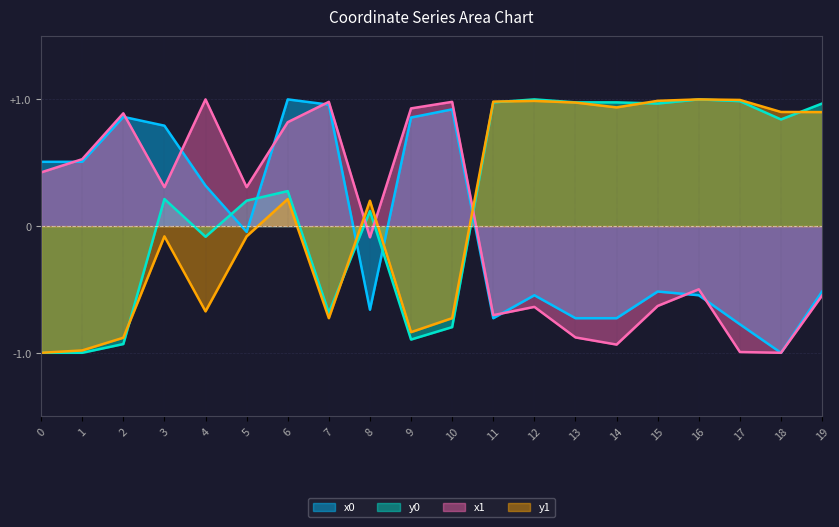

Which series has the largest range (max minus min)?

x0